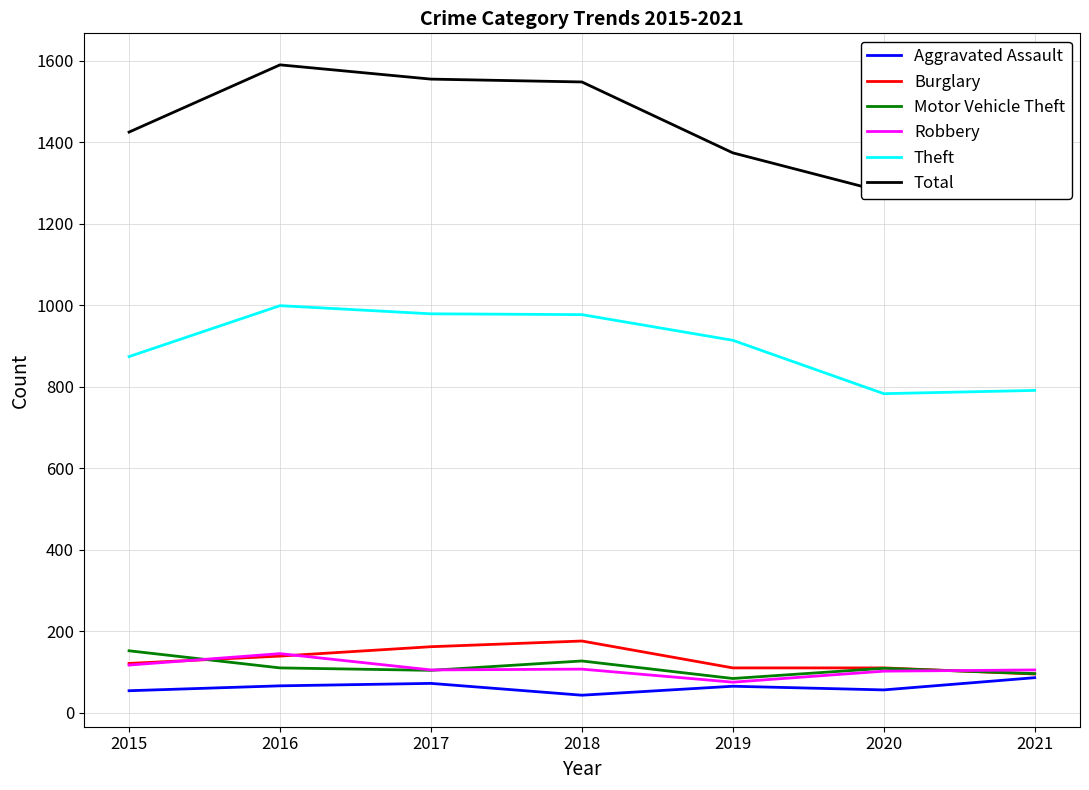

True or false: Aggravated Assault has a value of 74 at 2020.

False